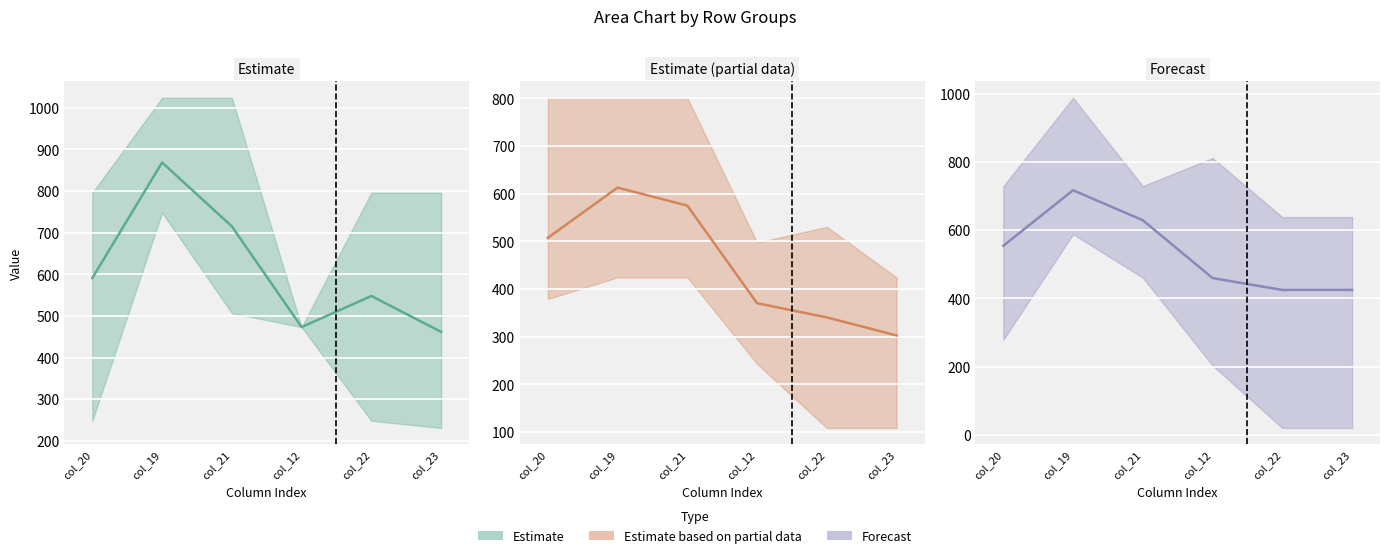

Which series changed the most between col_20 and col_22?

Estimate (partial data) (mean)